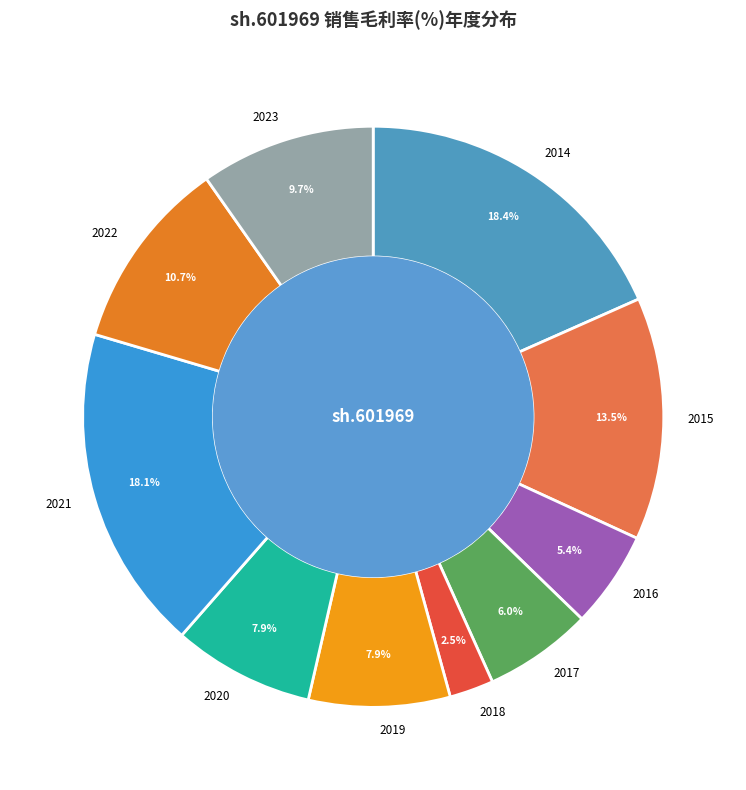

To the nearest percent, what portion does 2017 represent?

6%